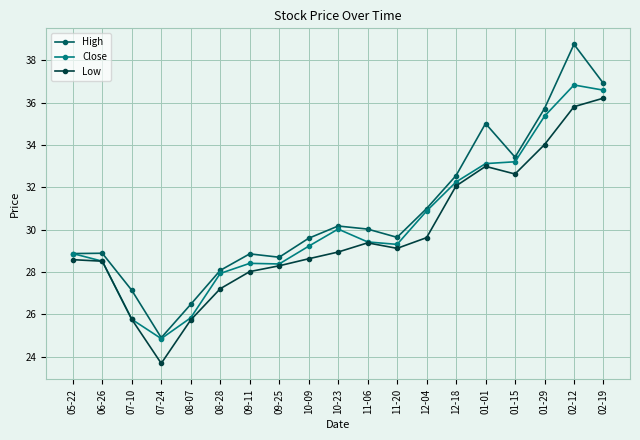

At which label does Close reach its minimum?

07-24